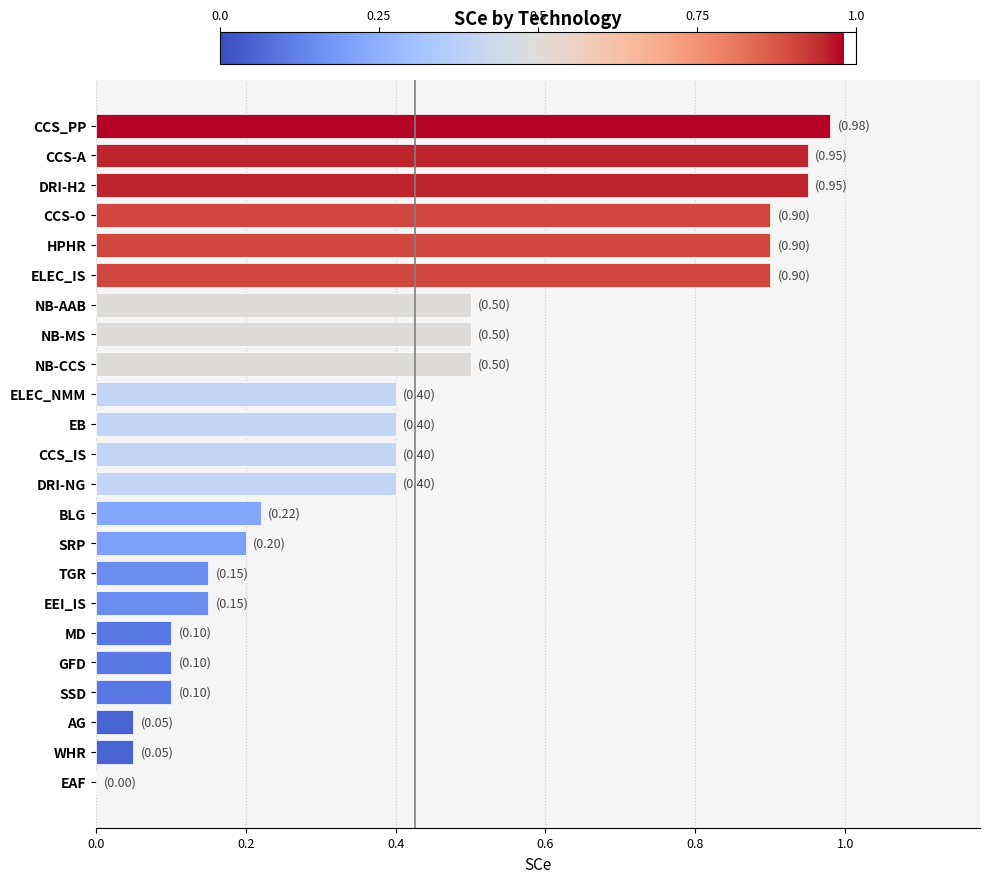

Which category has the highest value across all series?

CCS_PP